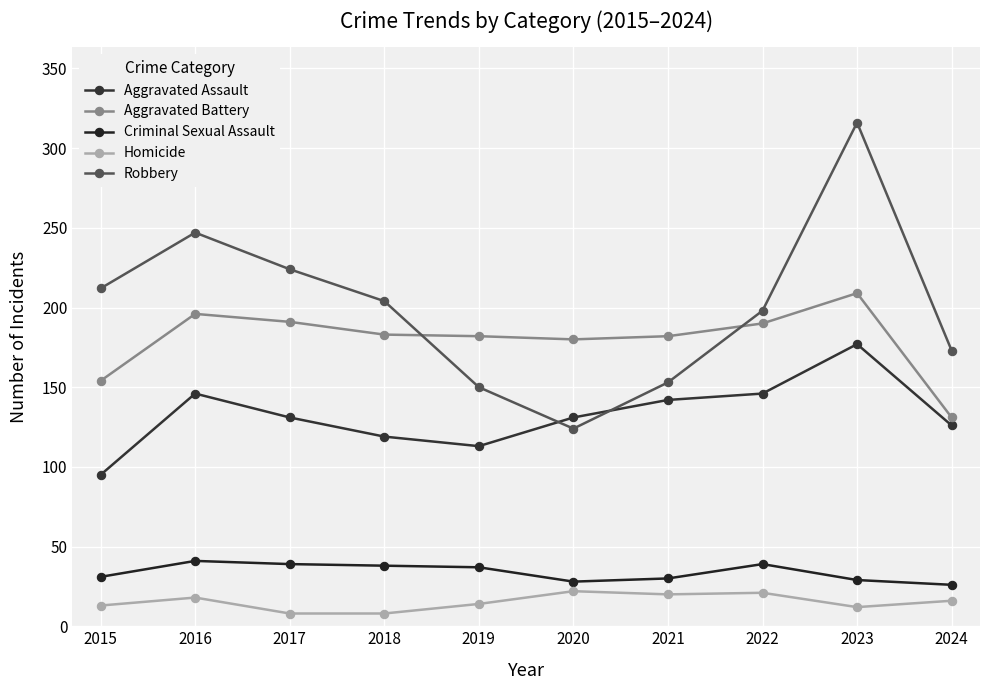

At which label is Robbery closest to 220?

2017